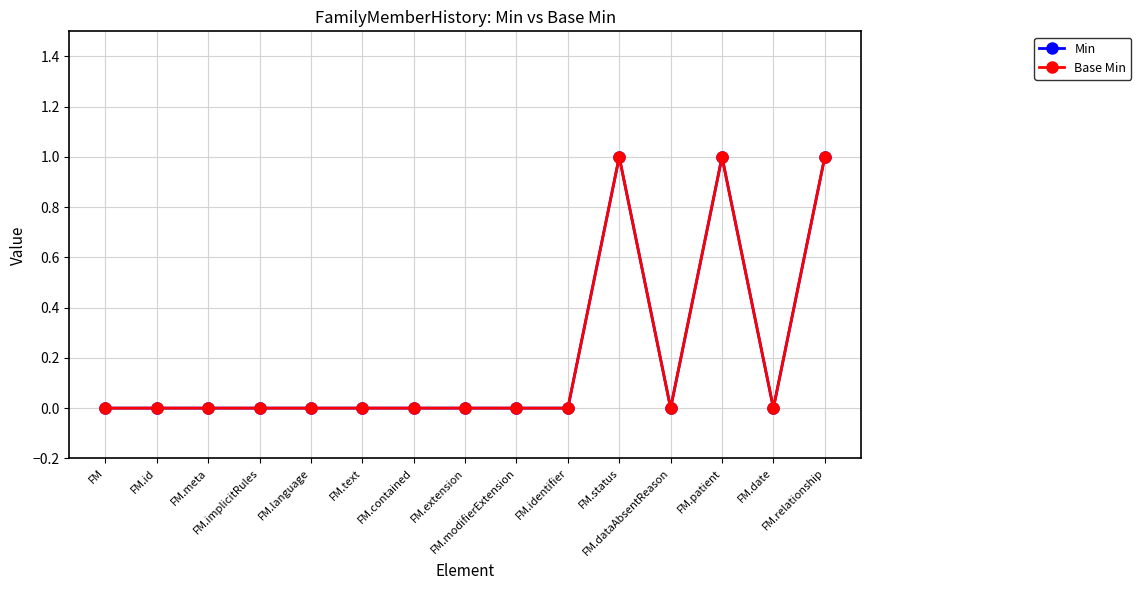

What position from the left is FM.relationship?

15